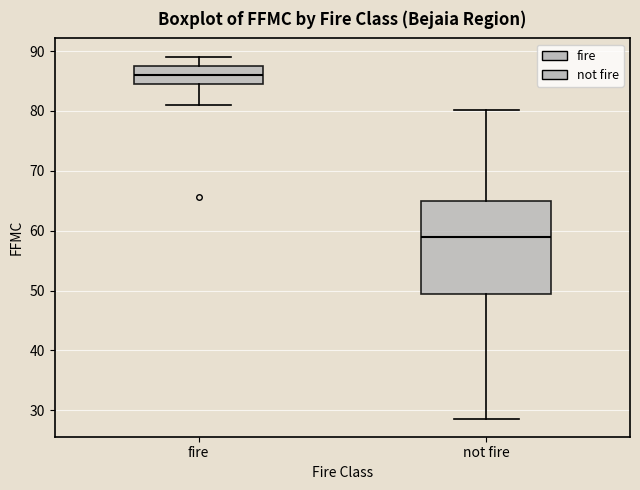

Which box is the tallest, from its lower edge to its upper edge?

not fire